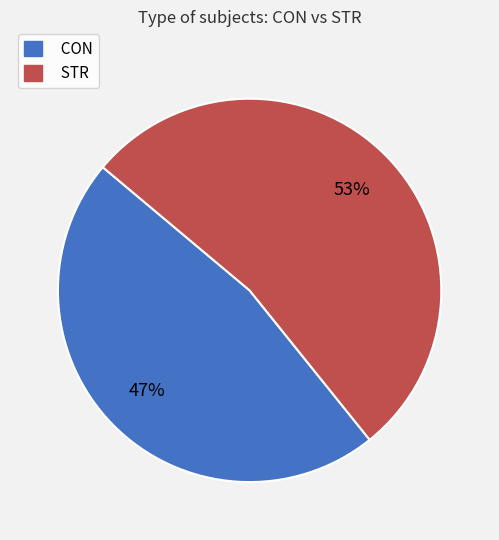

Is the sum of STR and CON greater than half?

Yes